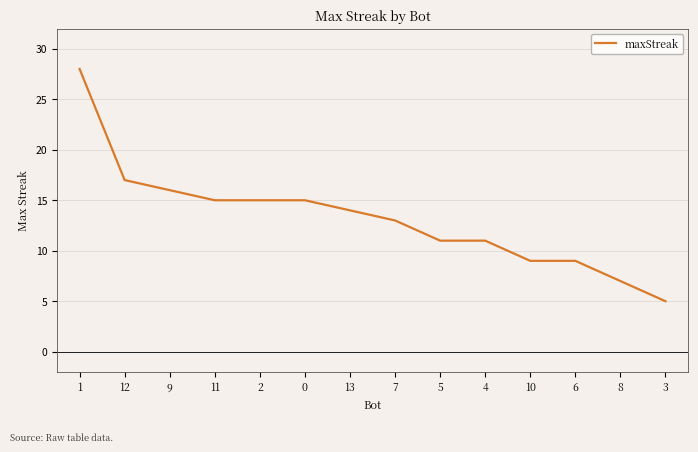

How many values are below 14?

7